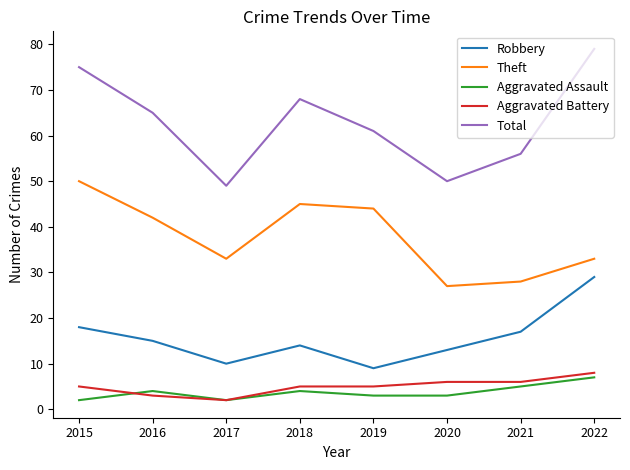

At which category does Aggravated Assault reach its first local valley?

2017